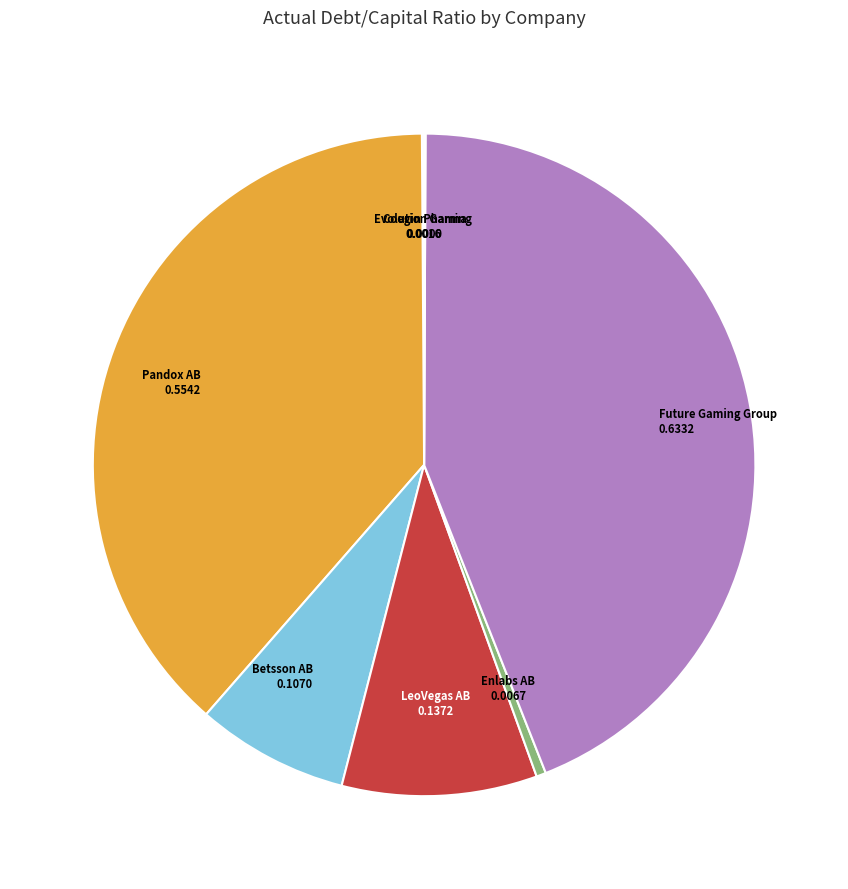

Is there any slice that represents more than half of the pie?

No